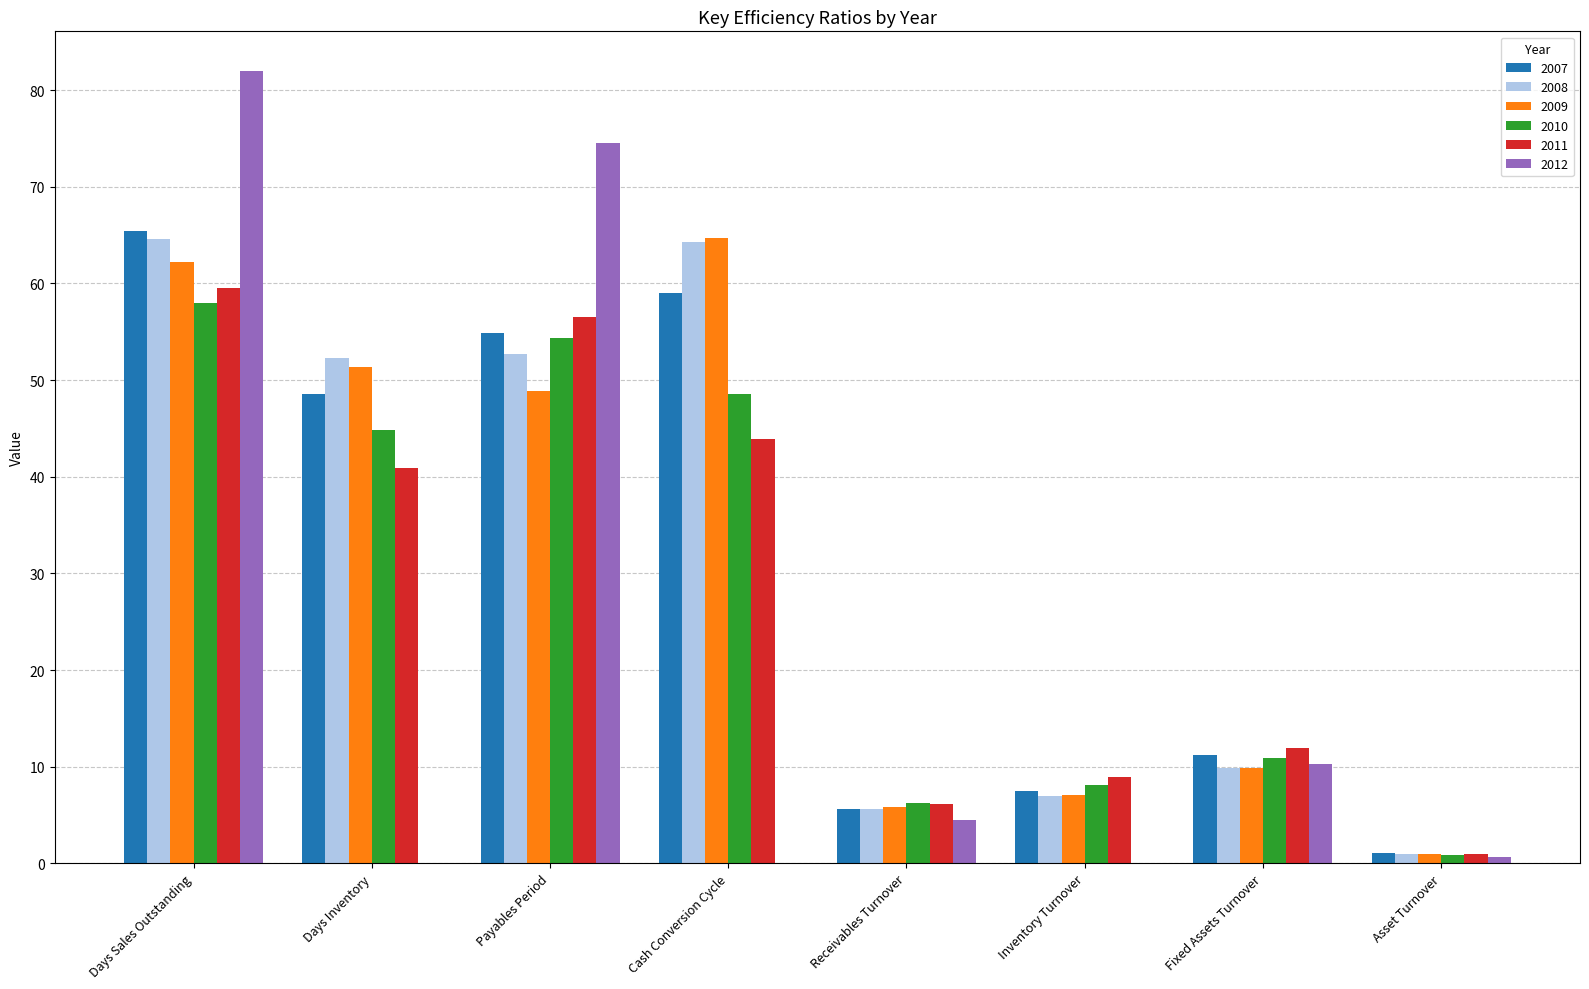

Which category has the highest value across all series?

Days Sales Outstanding